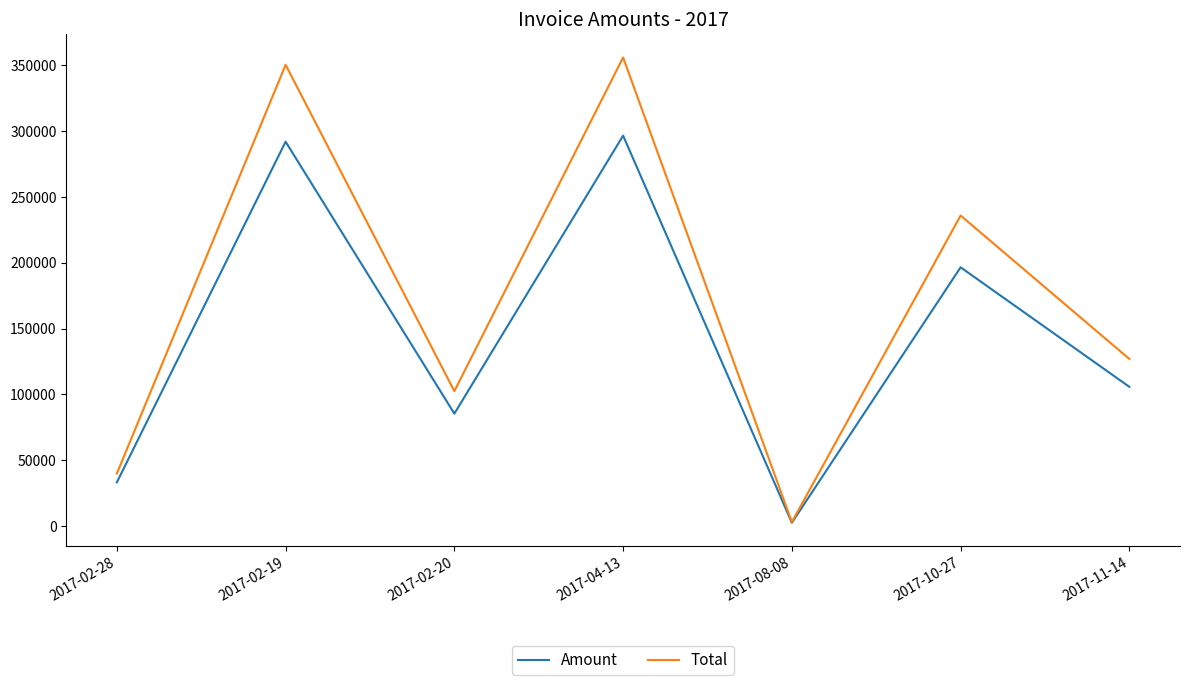

True or false: Amount has more than 2 points higher than both neighbors.

True